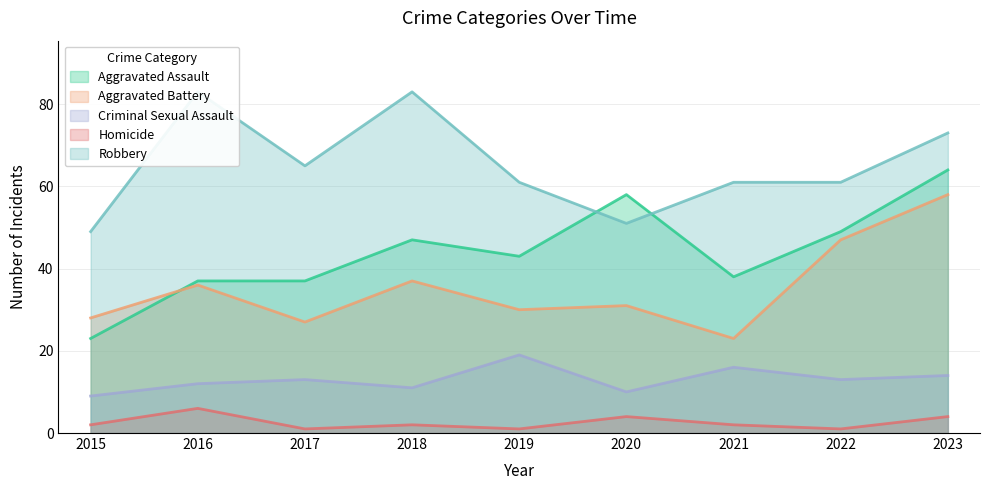

Does the chart have visible grid lines?

Yes